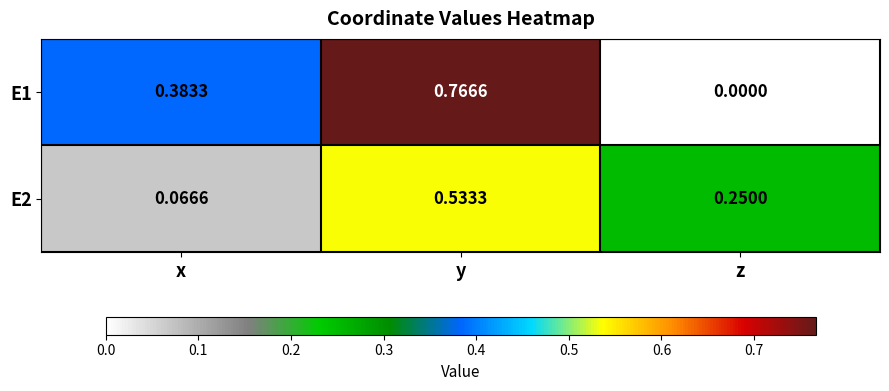

At which category is the sum across all series the highest?

y